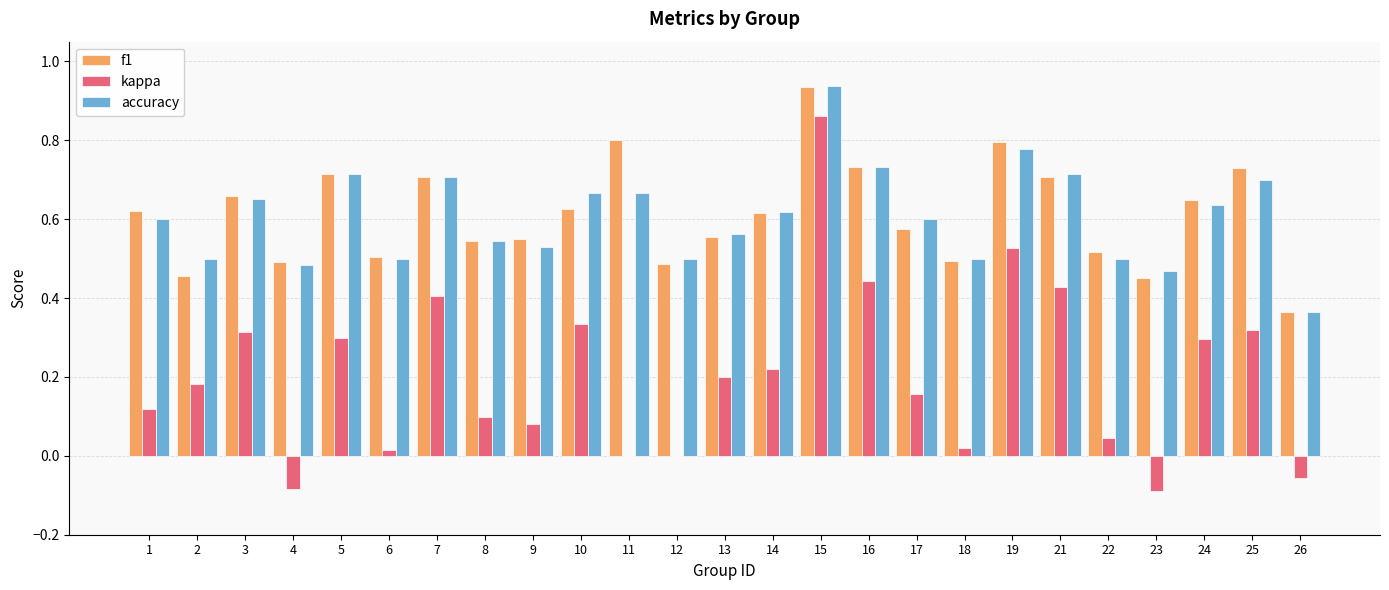

True or false: accuracy has a value of 0.7 at 5.

True